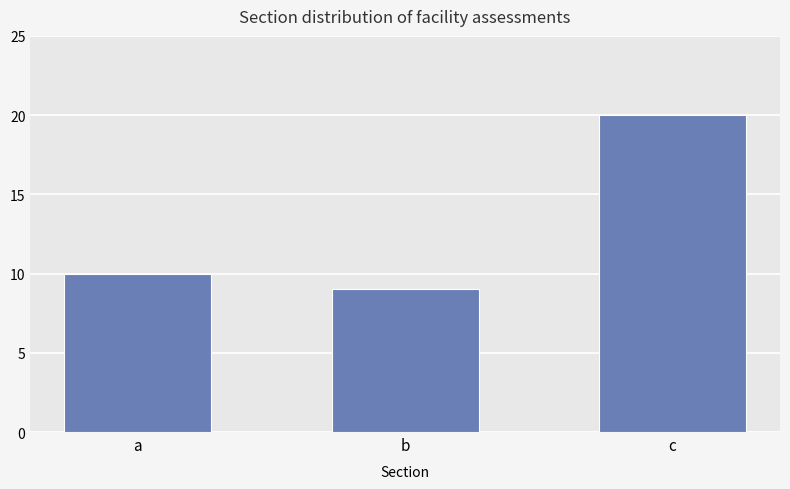

What is the value of the 2nd bar from the left?

9